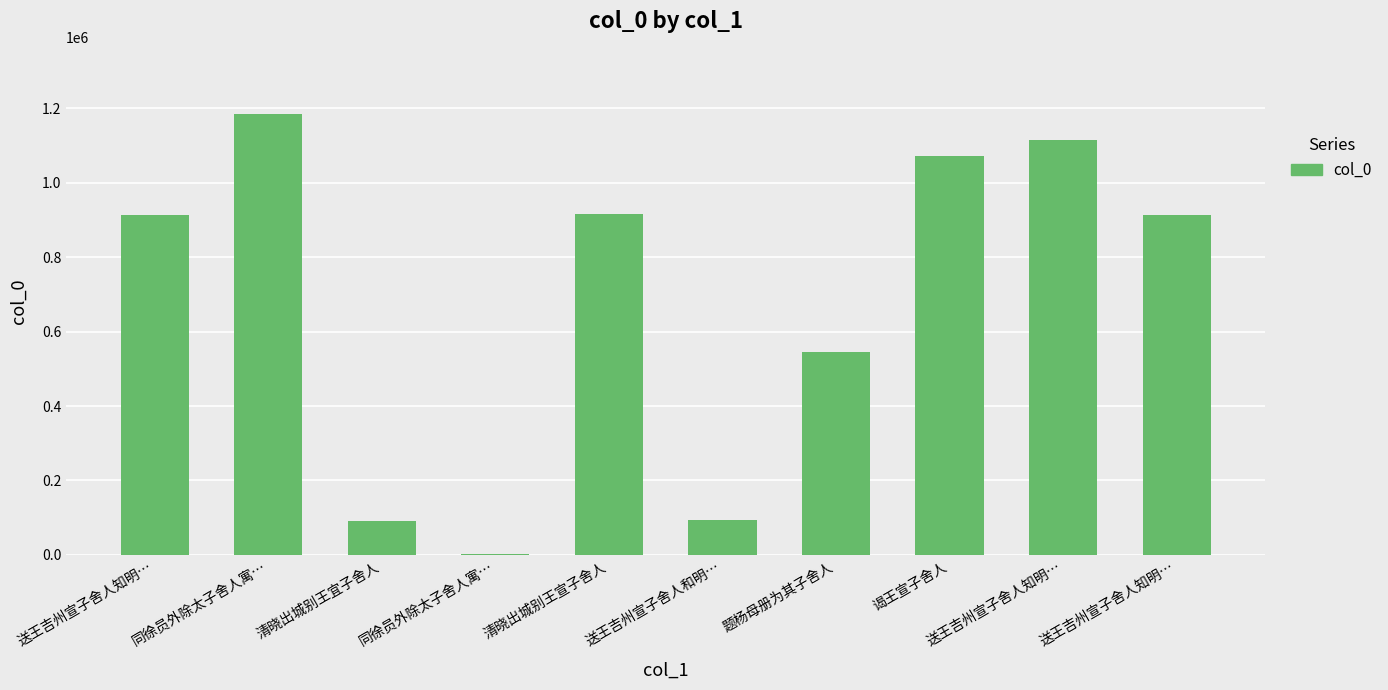

Where is the data nearest to the value 593685?

题杨母册为其子舍人